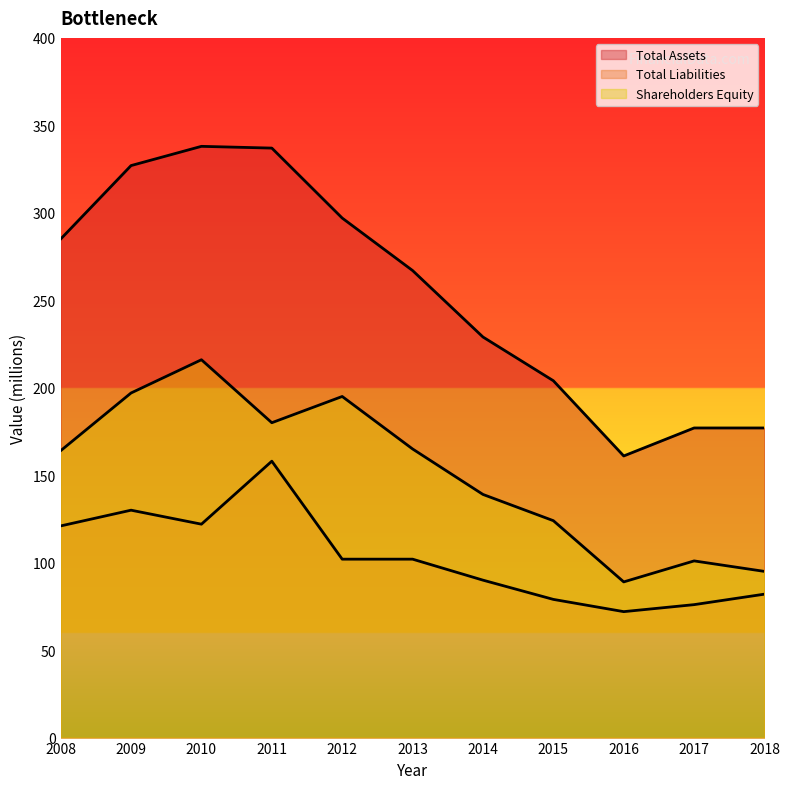

Reading left to right, transcribe all the data shown in this chart.

Total Assets: 285	327	338	337	297	267	229	204	161	177	177
Total Liabilities: 121	130	122	158	102	102	90	79	72	76	82
Shareholders Equity: 164	197	216	180	195	165	139	124	89	101	95